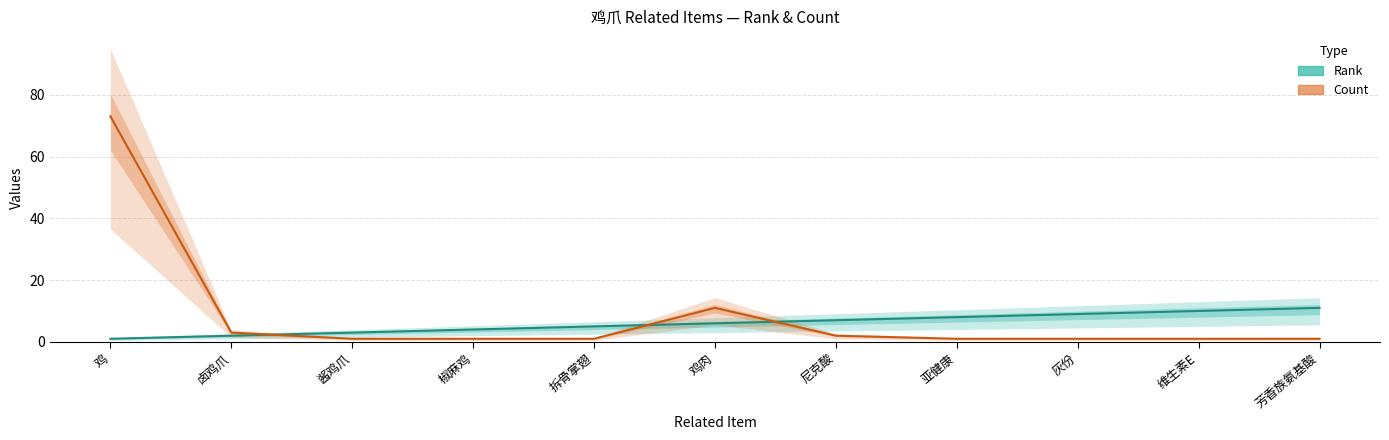

What is the difference between the second highest and minimum values in the Count series?

10